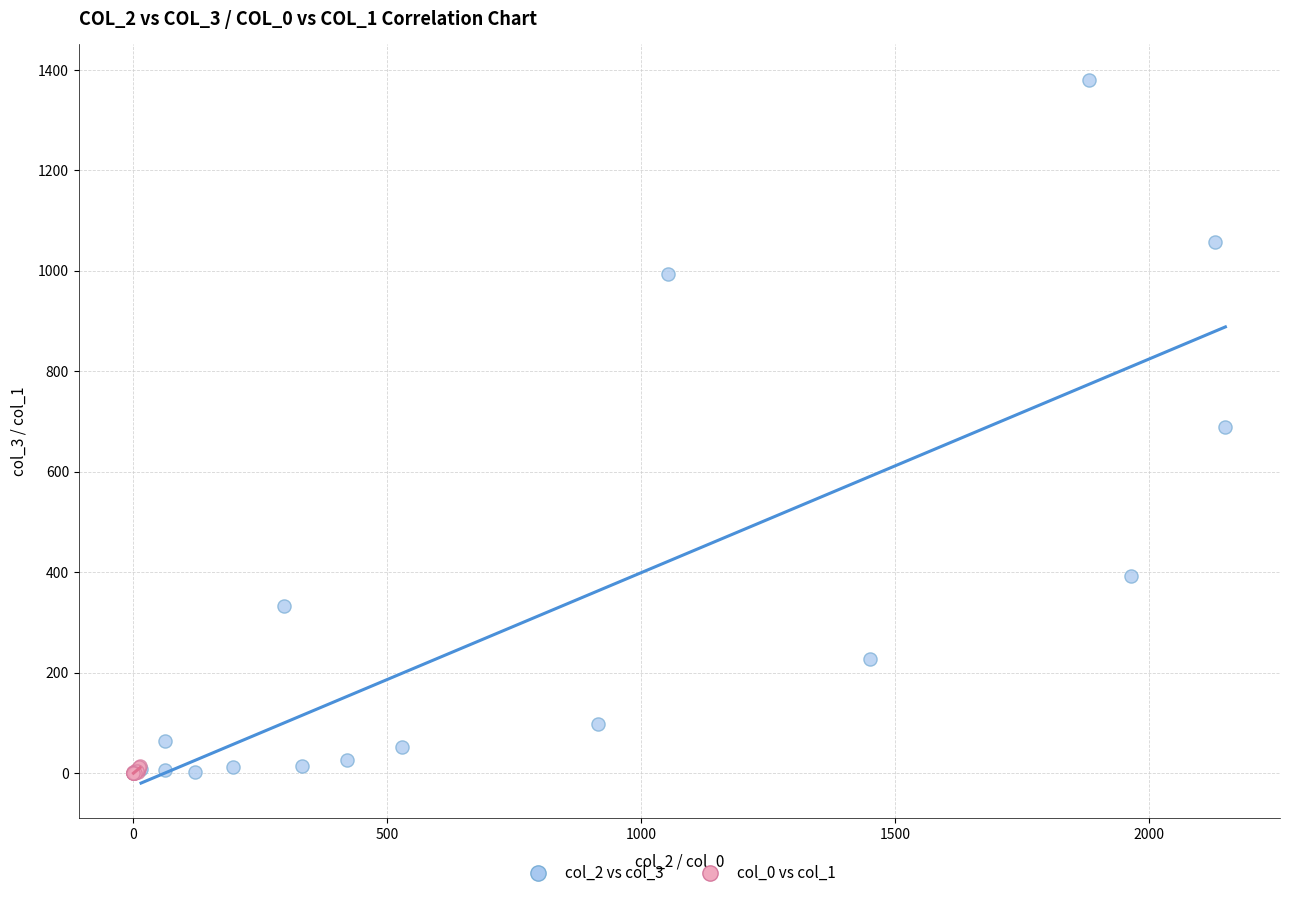

Which series has the widest spread of Y values?

col_2 vs col_3